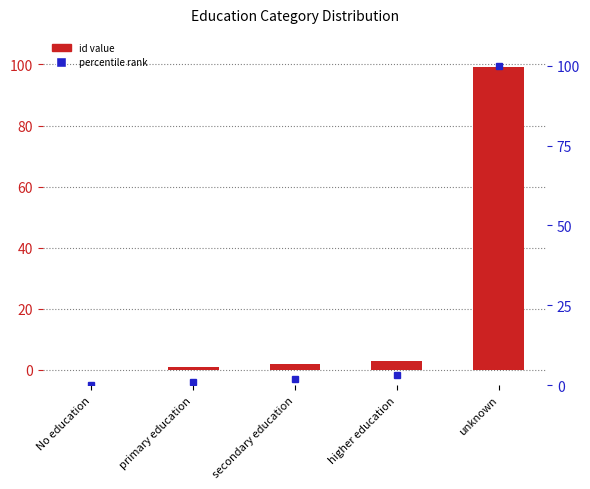

What position from the left is secondary education?

3